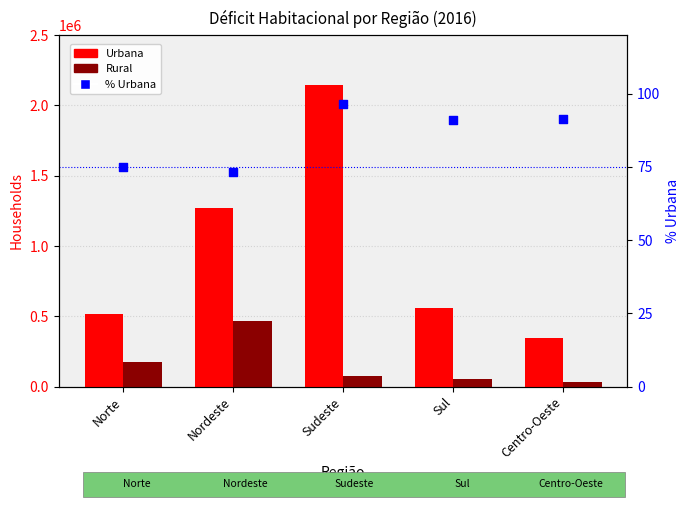

Which series has the largest total across all categories?

Urbana